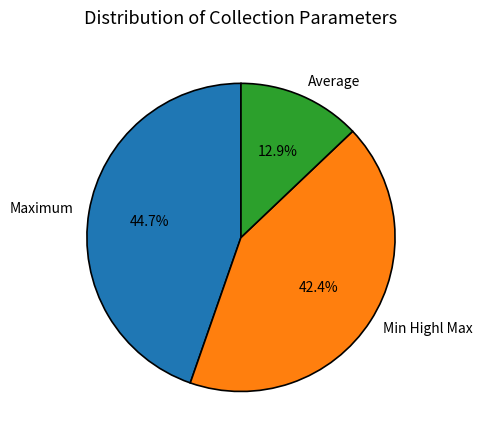

How many segments does this pie chart have?

3